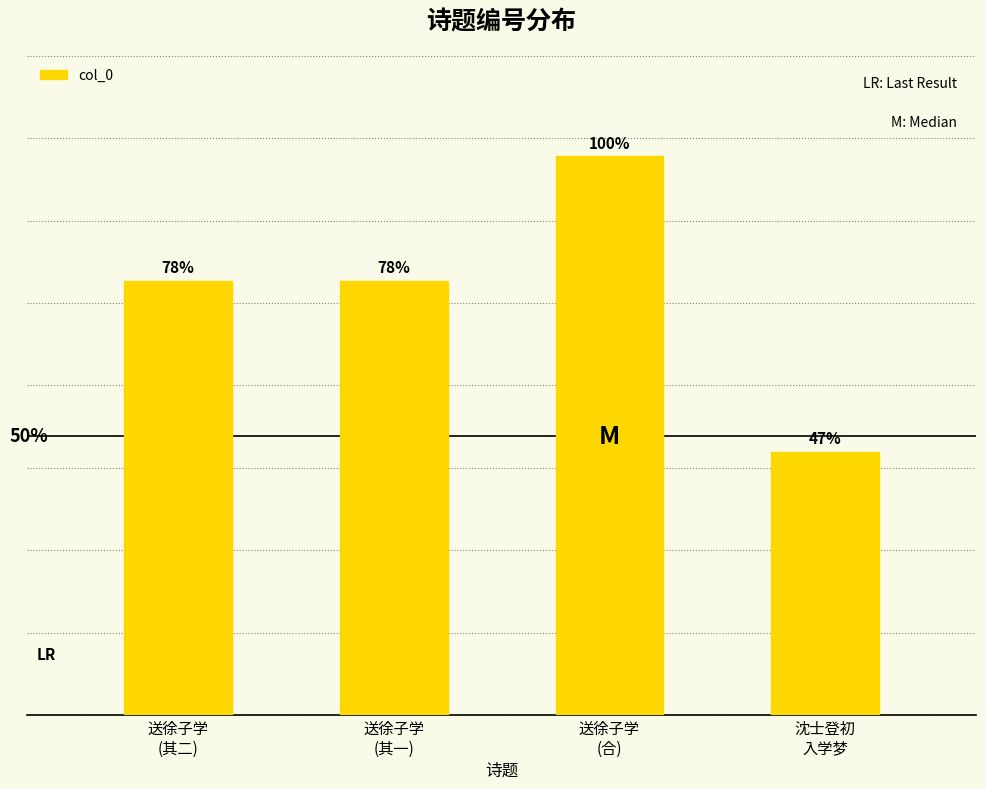

At which category does the chart reach its minimum across all series?

沈士登初
入学梦